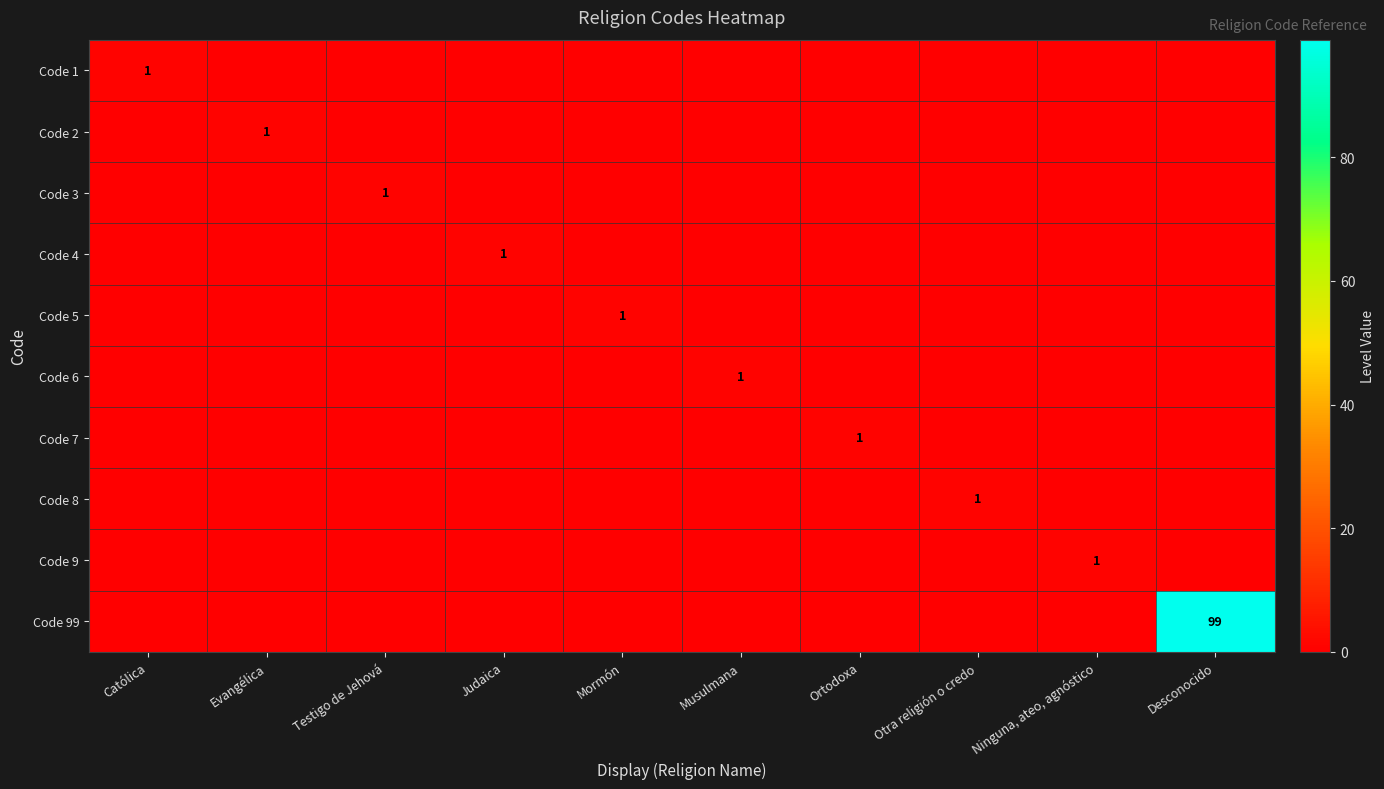

Which label corresponds to the smallest value in the chart?

Evangélica